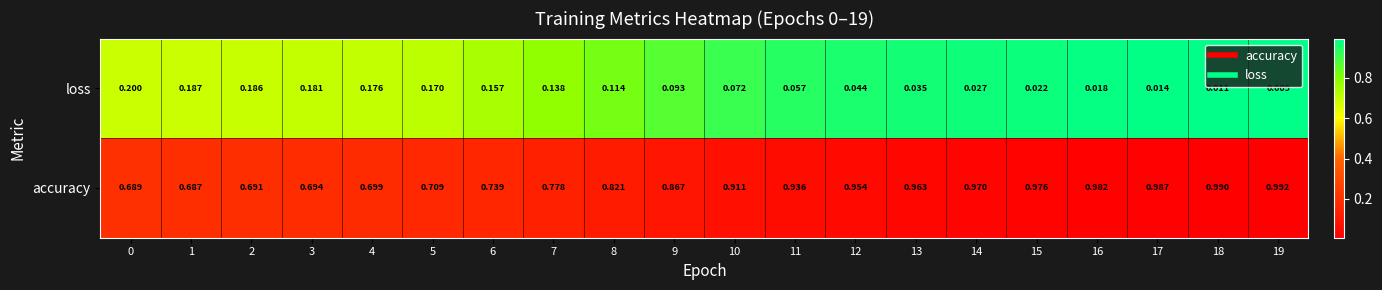

Which series changed the most between 2 and 3?

loss